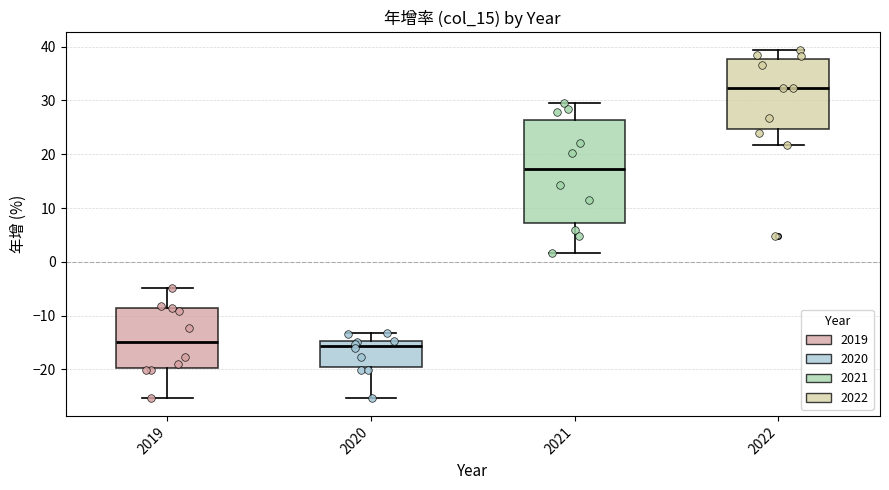

Where does the lower whisker of the box at x = 2020 end on the y-axis? The values are not printed on the chart, so give them approximately, as read against the axis.

-25